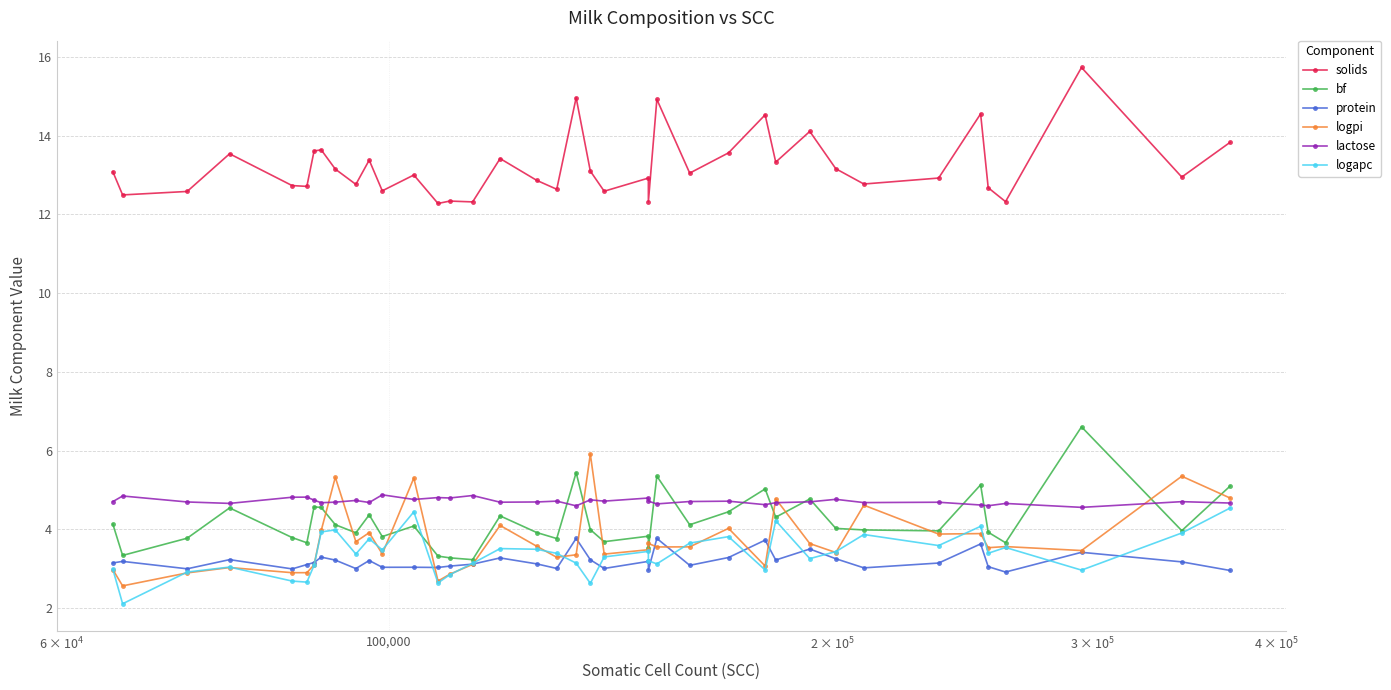

In protein, how many points are lower than both neighbors (excluding endpoints)?

12